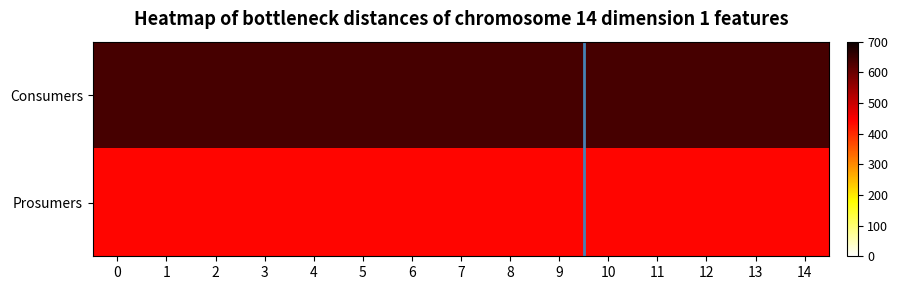

Between 11 and 8, which is larger?

11